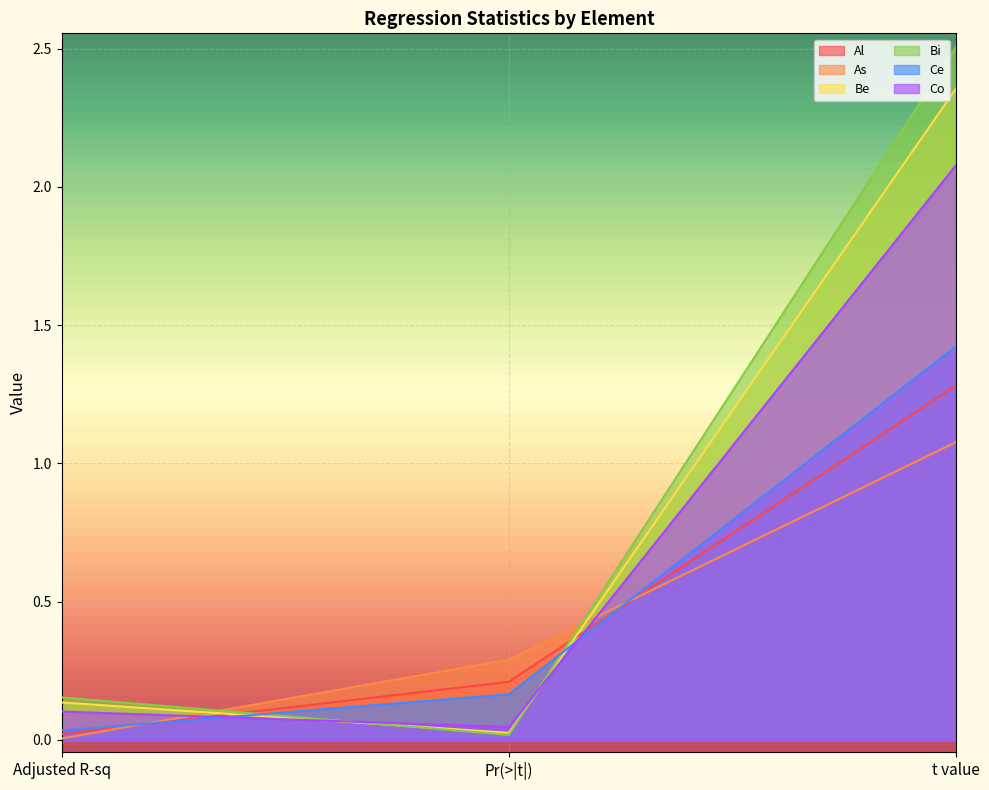

Reading right to left, extract all data points from this chart.

Al: t value=1.3	Pr(>|t|)=0.2	Adjusted R-sq=0.0
As: t value=1.1	Pr(>|t|)=0.3	Adjusted R-sq=0.0
Be: t value=2.4	Pr(>|t|)=0.0	Adjusted R-sq=0.1
Bi: t value=2.5	Pr(>|t|)=0.0	Adjusted R-sq=0.2
Ce: t value=1.4	Pr(>|t|)=0.2	Adjusted R-sq=0.0
Co: t value=2.1	Pr(>|t|)=0.0	Adjusted R-sq=0.1